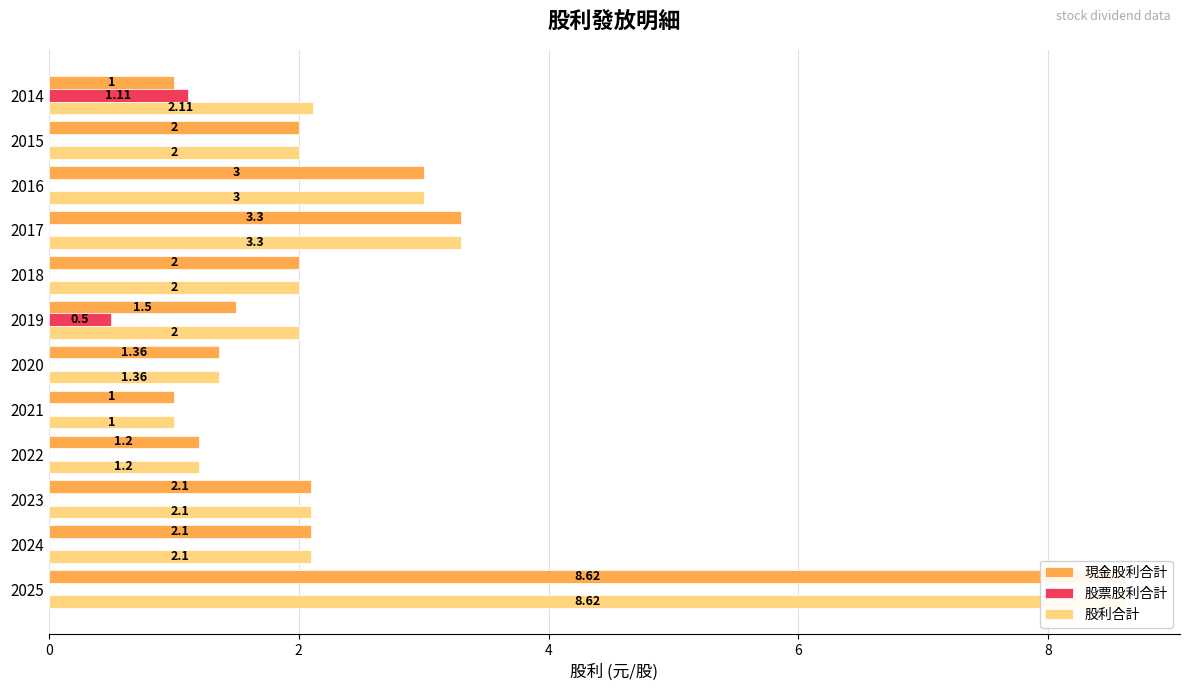

What are all the series names shown in the legend?

現金股利合計, 股票股利合計, 股利合計